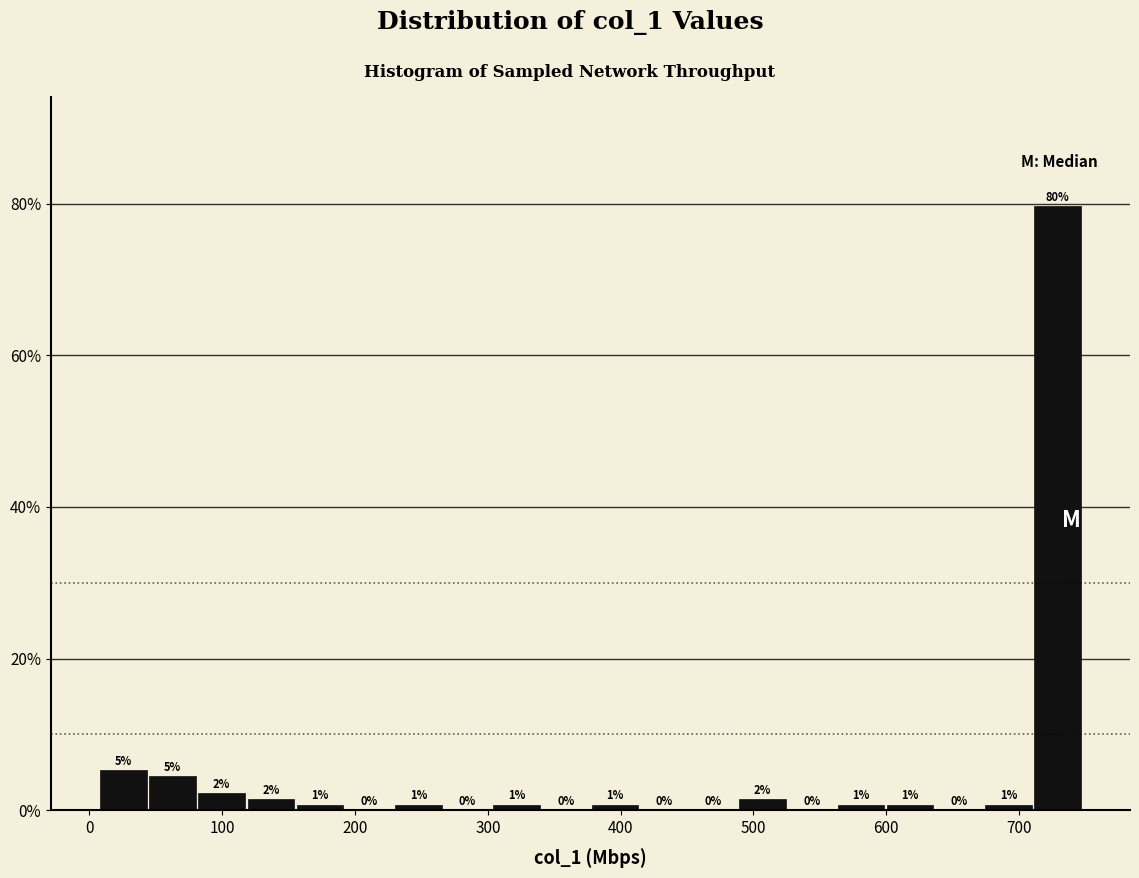

Read against the x-axis, roughly where is the centre of the tallest bar?

730